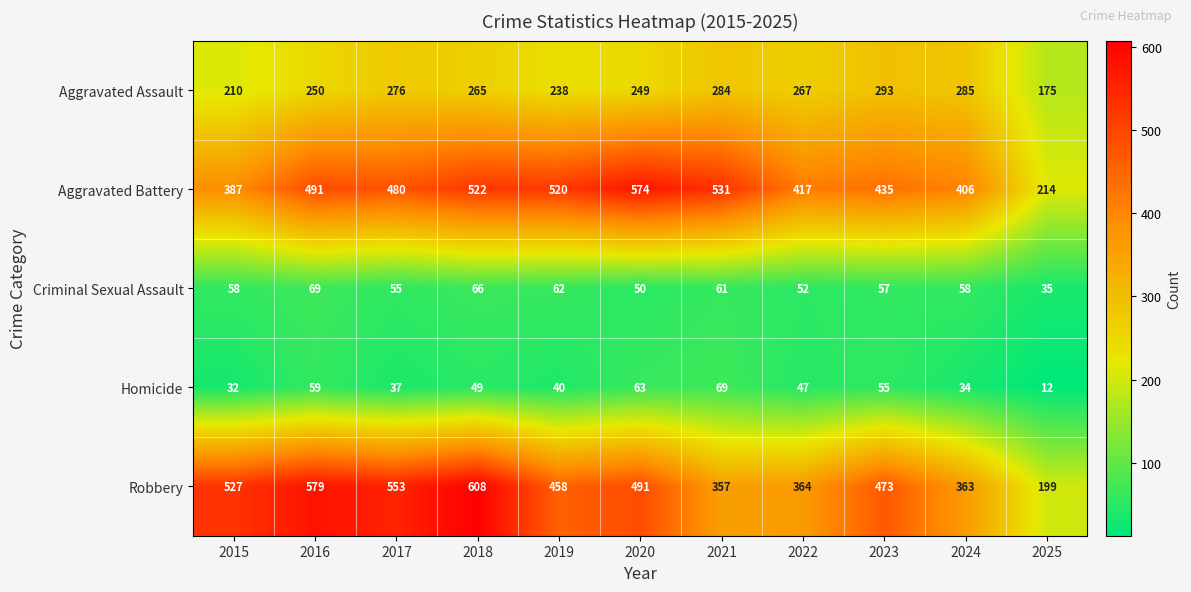

The value of Aggravated Assault at 2020 is 249. True or false?

True